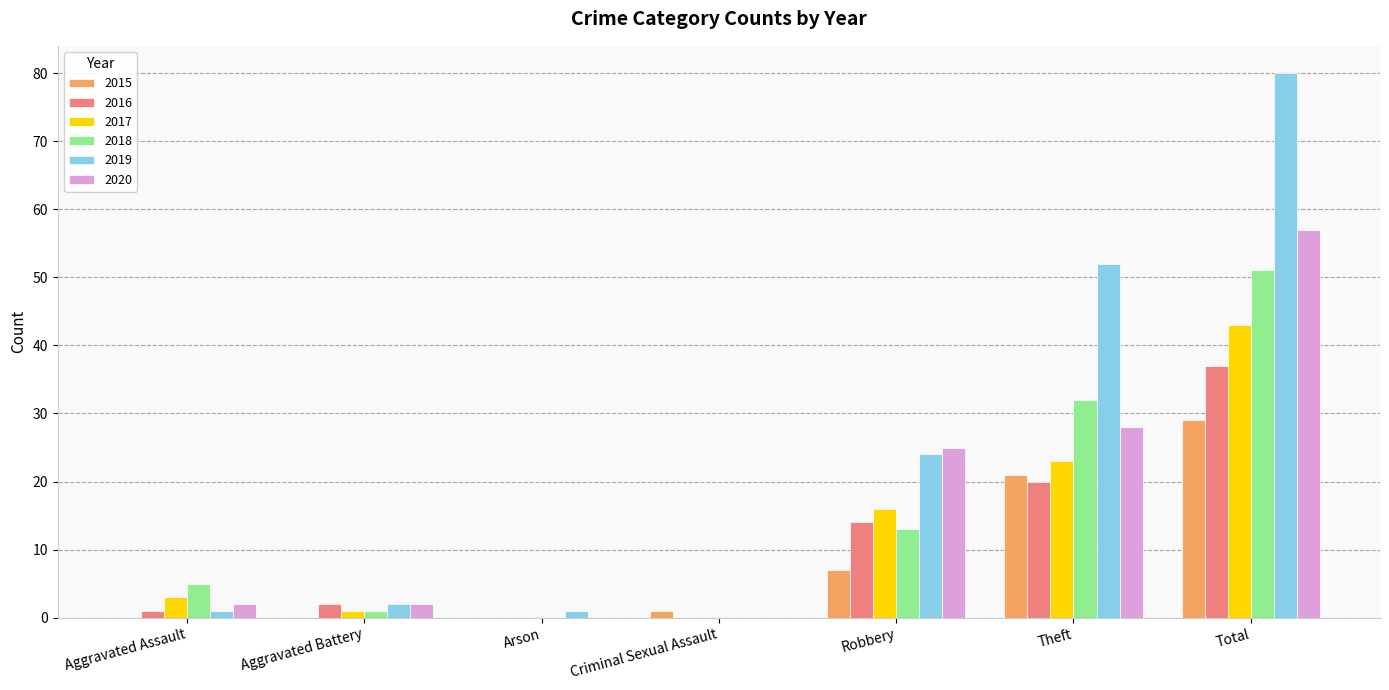

How many groups of bars are there?

7